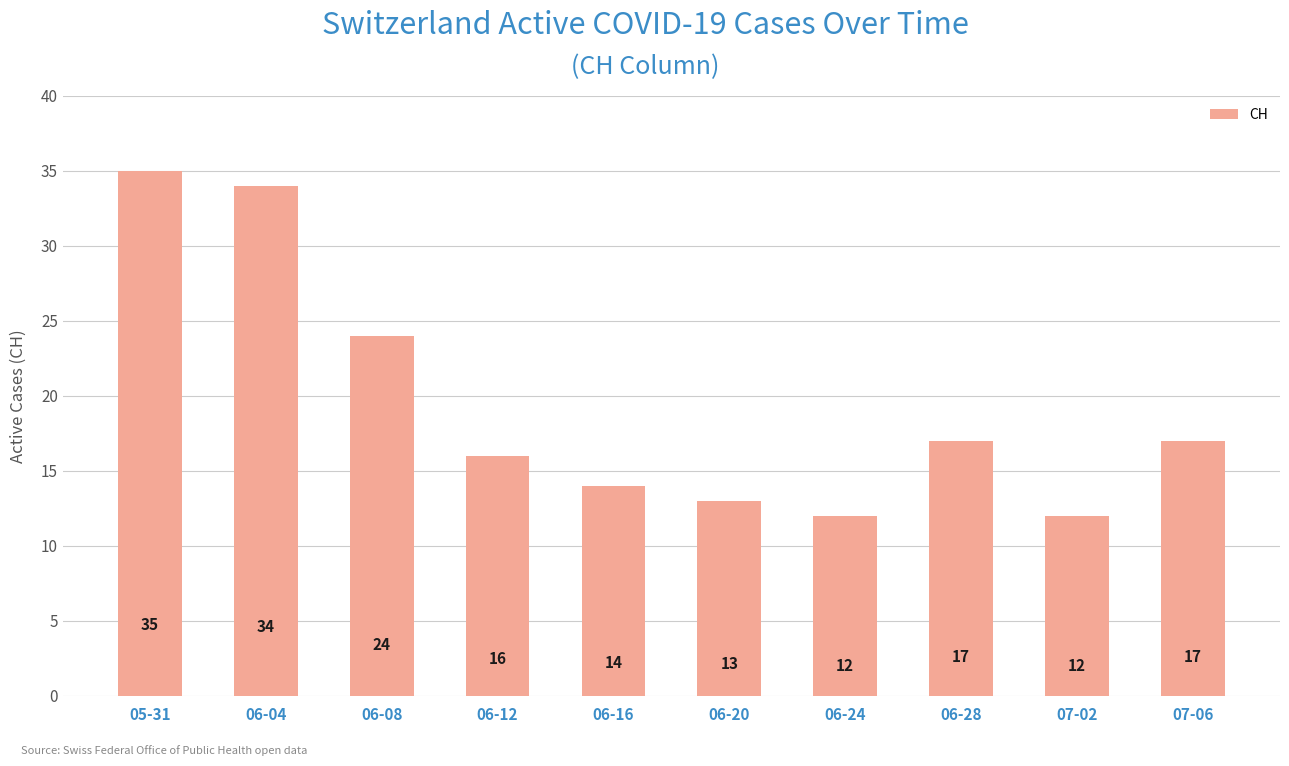

Reading left to right, transcribe all the data shown in this chart.

05-31=35	06-04=34	06-08=24	06-12=16	06-16=14	06-20=13	06-24=12	06-28=17	07-02=12	07-06=17